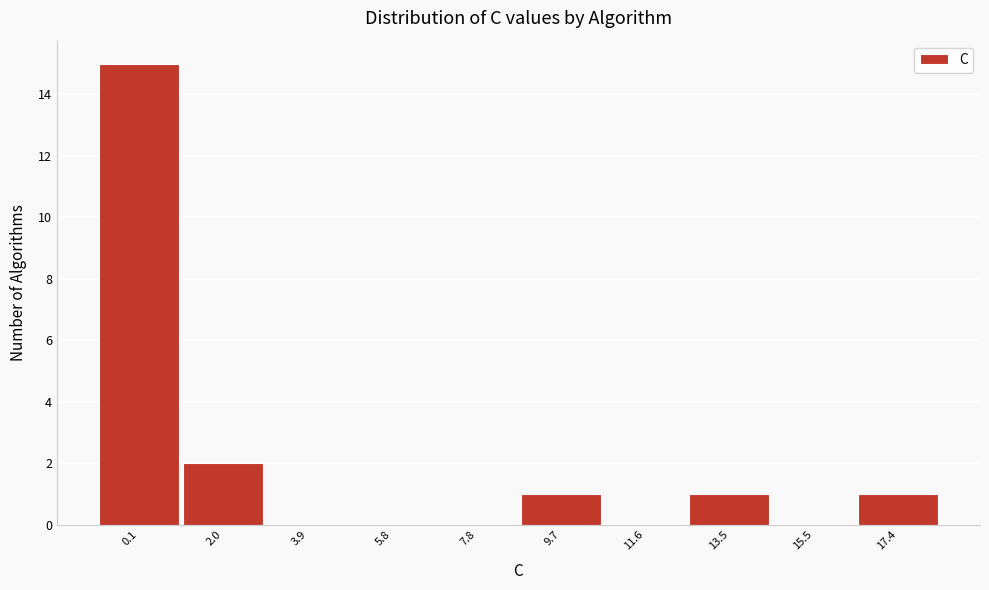

Reading left to right, list all the values displayed in this chart.

0.1=15	2.0=2	3.9=0	5.8=0	7.8=0	9.7=1	11.6=0	13.5=1	15.5=0	17.4=1